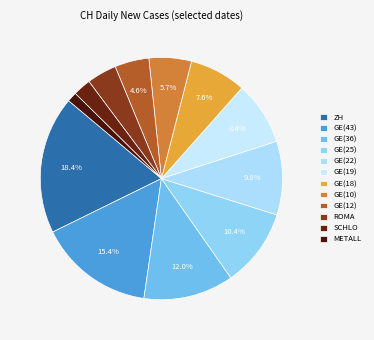

Which slice is the largest?

ZH